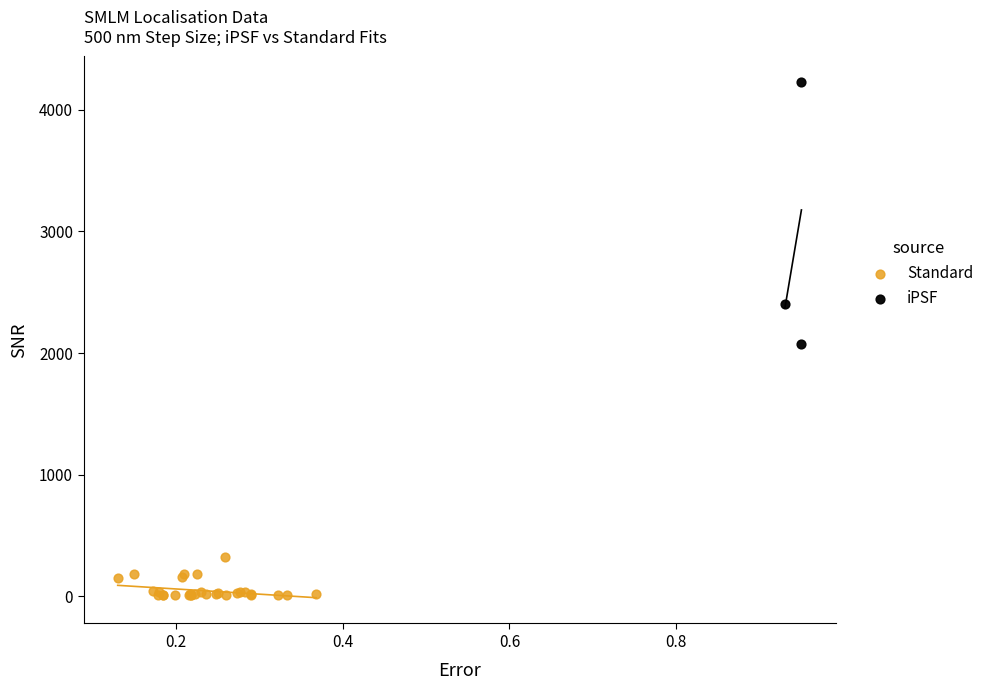

What are all the series names shown in the legend?

Standard, iPSF